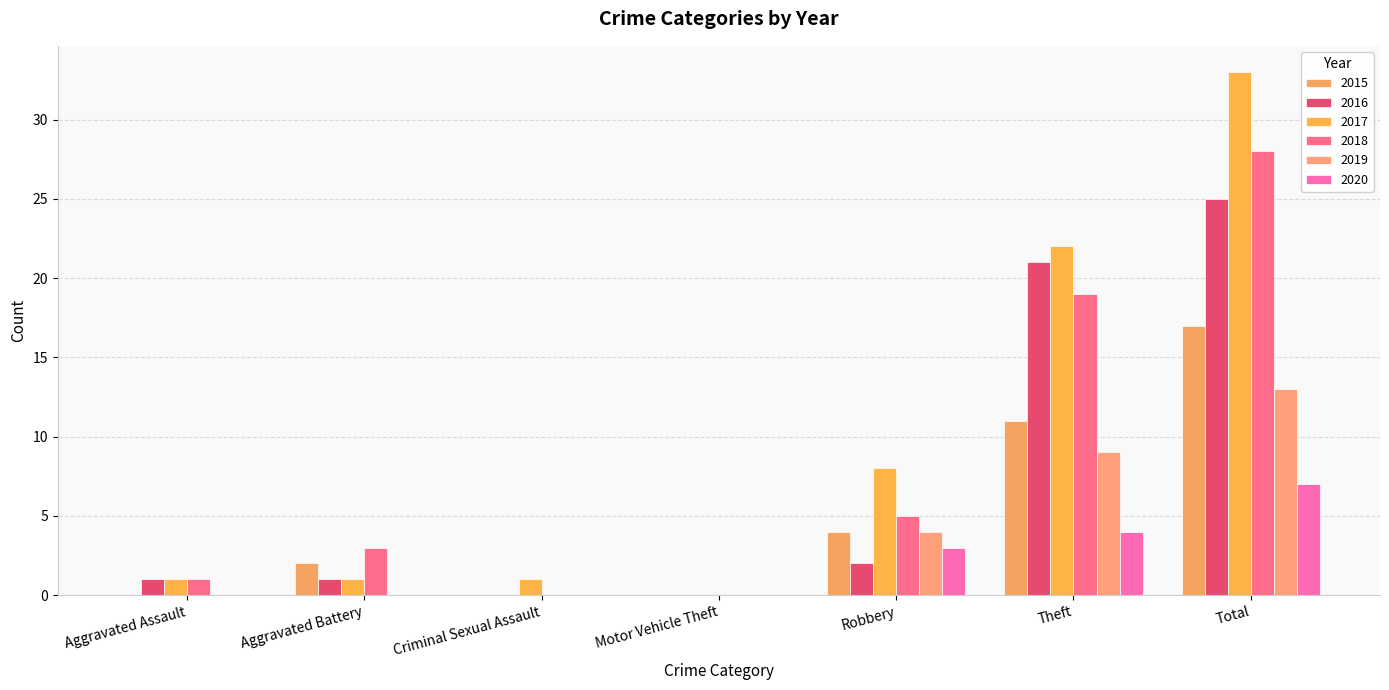

What is the label of the 4th bar from the right?

Motor Vehicle Theft